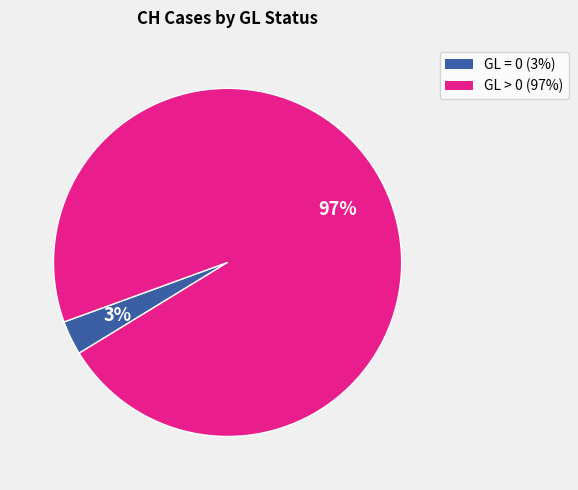

Does any single category account for the majority?

Yes